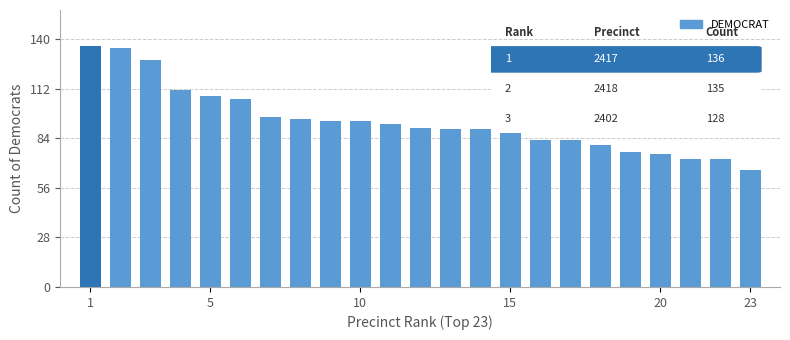

What is the maximum value shown in the chart?

136